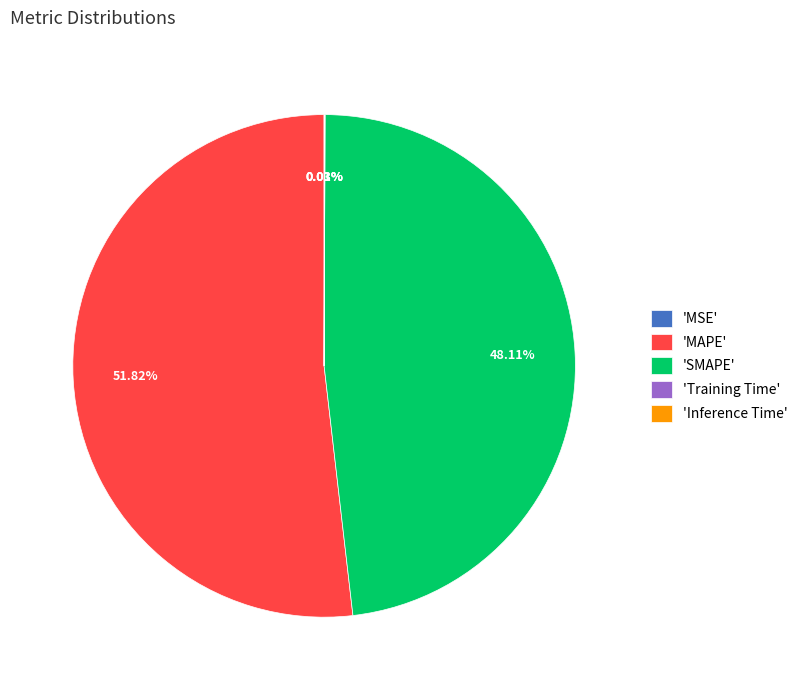

Does any single category account for the majority?

Yes